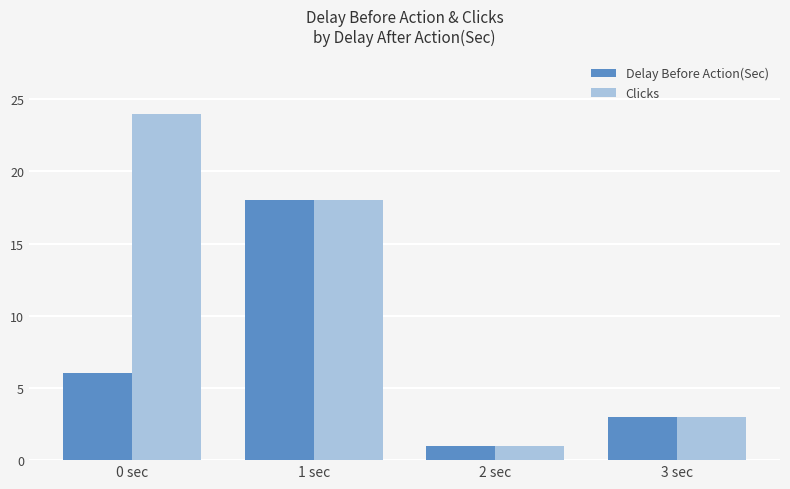

The Delay Before Action(Sec) series shows 6 at 0 sec. True or false?

True